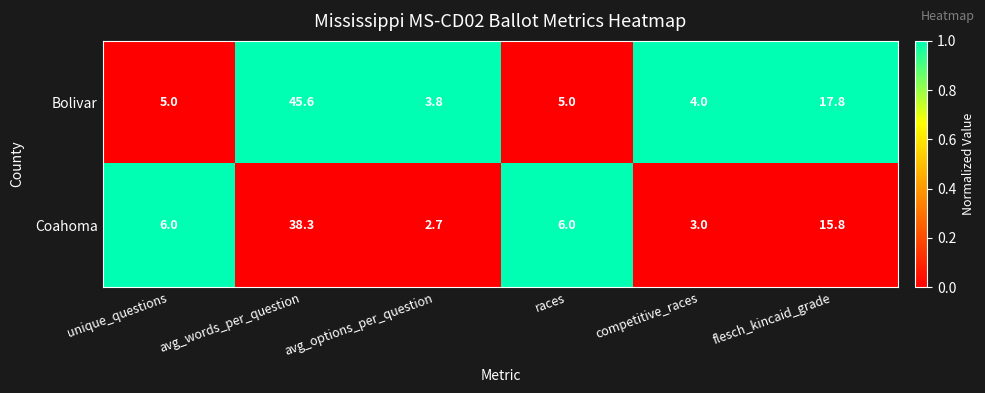

Reading right to left, what are all the values shown in this chart?

Bolivar: 17.8	4.0	5.0	3.8	45.6	5.0
Coahoma: 15.8	3.0	6.0	2.7	38.3	6.0